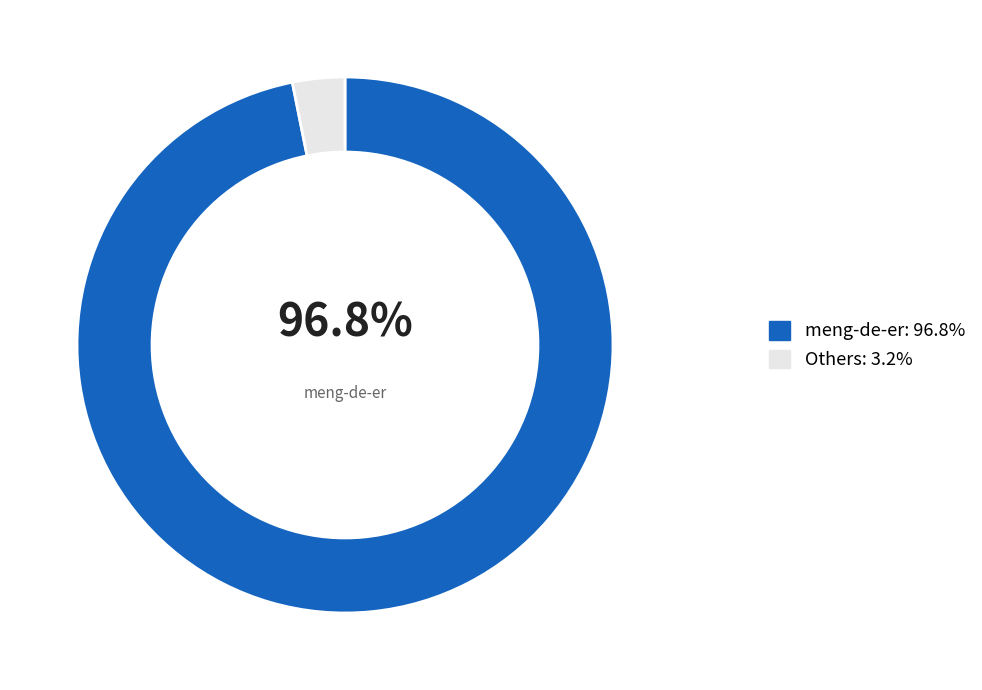

Does any single category account for the majority?

Yes